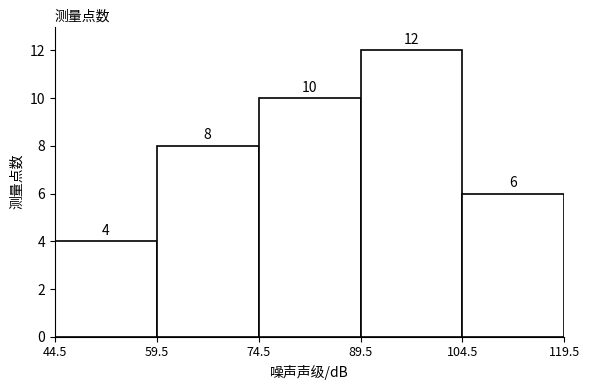

Reading left to right, list every bar in this chart as the range it spans on the x-axis followed by its height.

44.5 to 59.5: 4
59.5 to 74.5: 8
74.5 to 89.5: 10
89.5 to 104.5: 12
104.5 to 119.5: 6